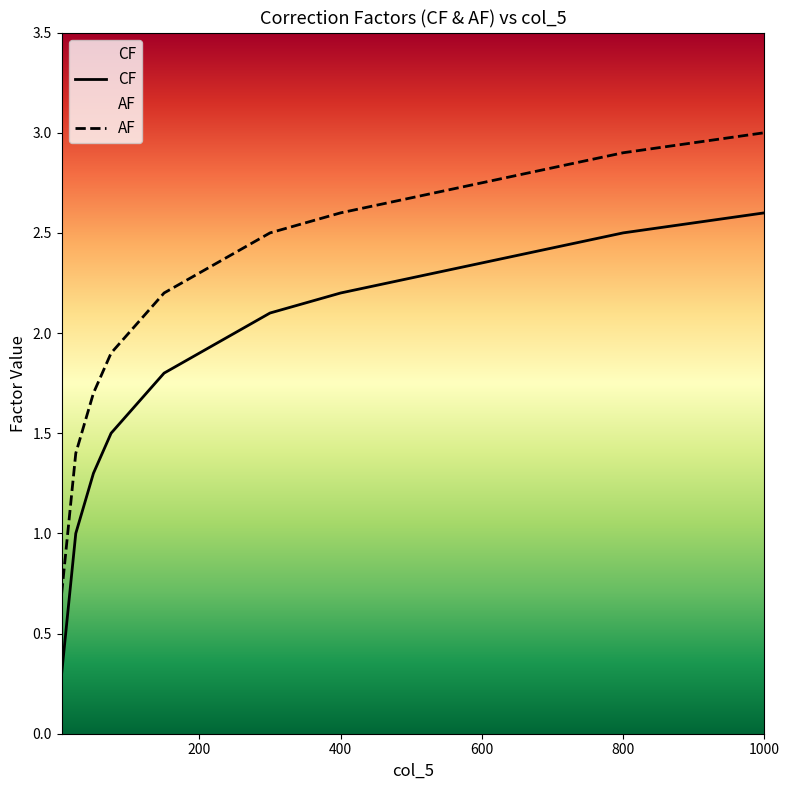

What is the highest value of the AF series?

3.0